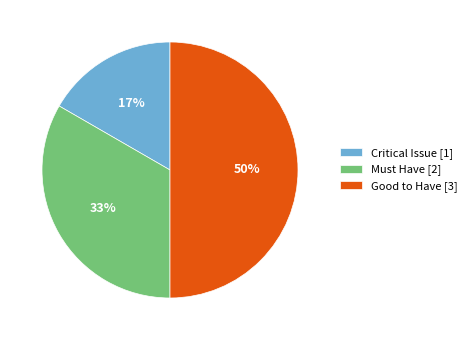

Does Must Have [2] represent more than half of the total?

No